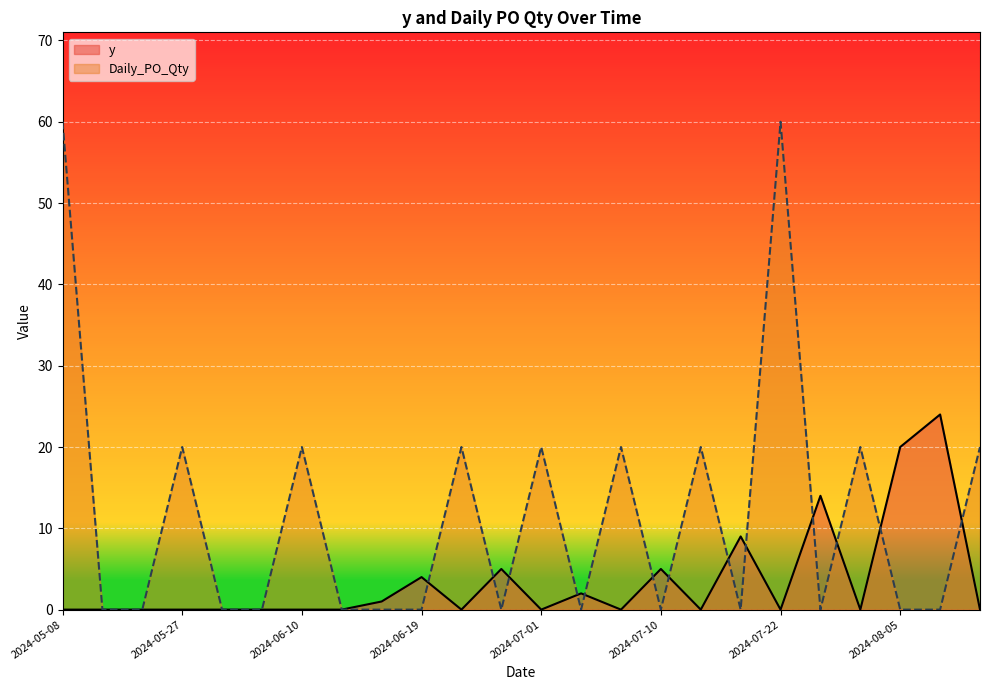

Which series has the largest range (max minus min)?

Daily_PO_Qty